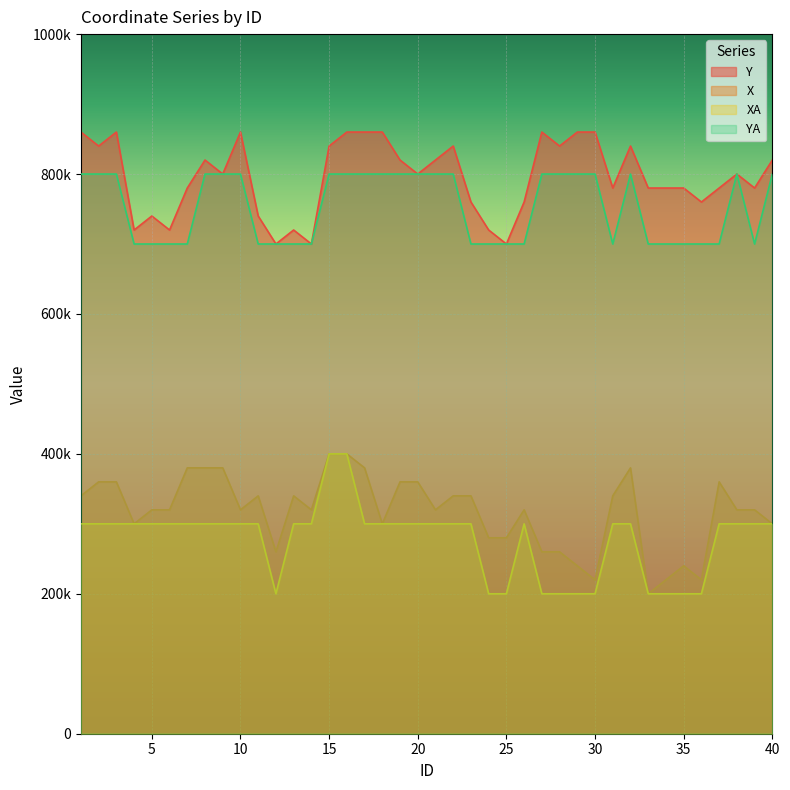

How many X values are between 280000 and 360000?

24